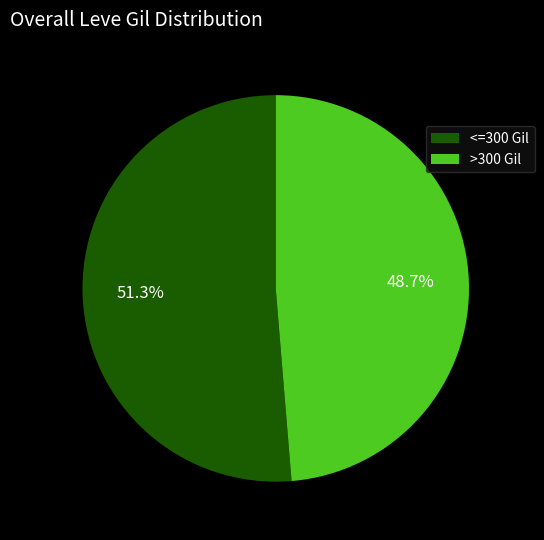

Rank the categories by value from lowest to highest.

>300 Gil, <=300 Gil